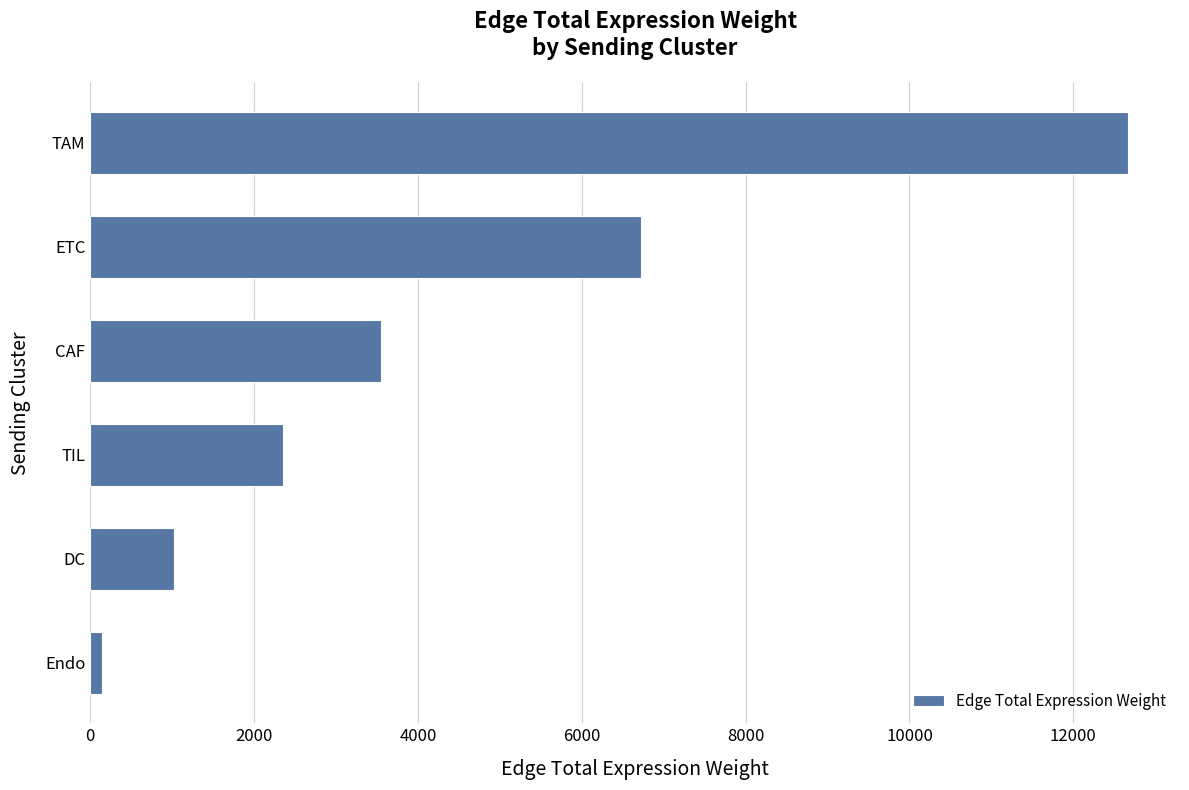

Reading bottom to top, extract all data points from this chart.

Endo=142.5	DC=1027.6	TIL=2354.6	CAF=3554.5	ETC=6721.9	TAM=12668.2